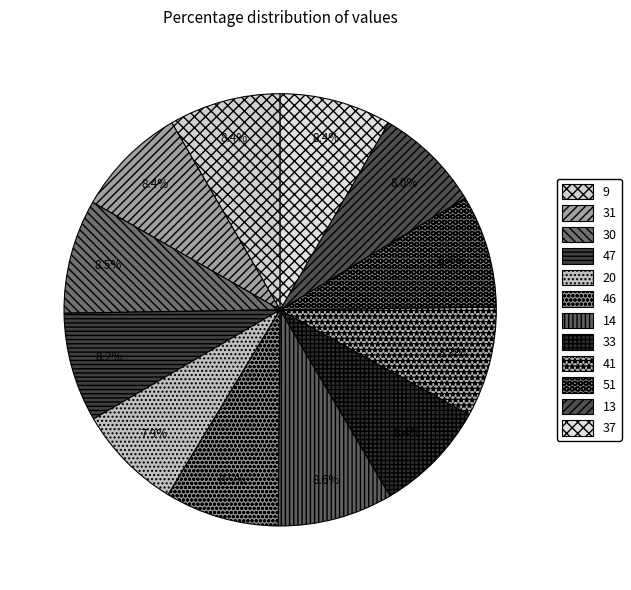

Which category has the biggest portion of the pie?

14